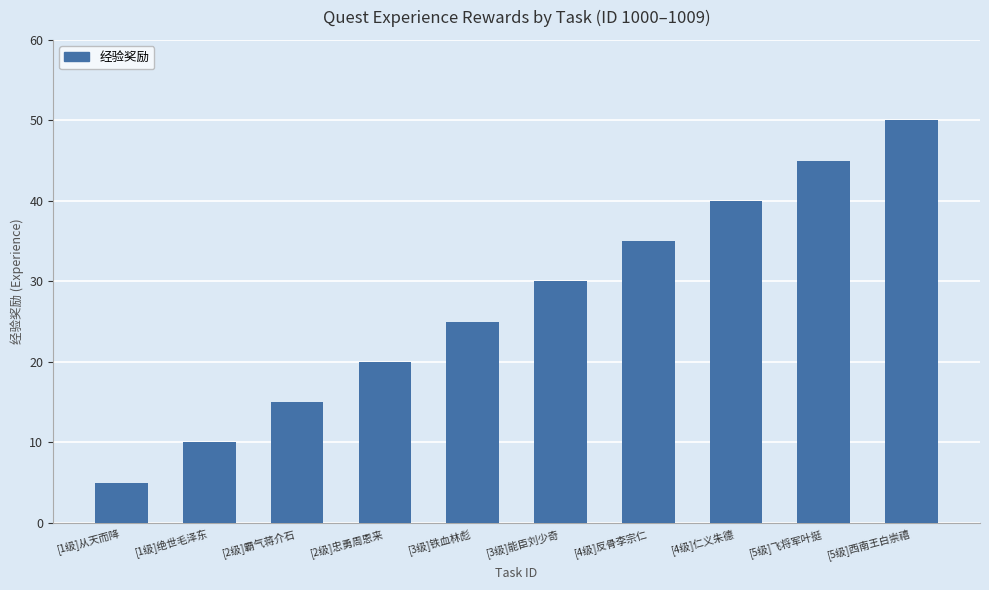

What is the average value?

28